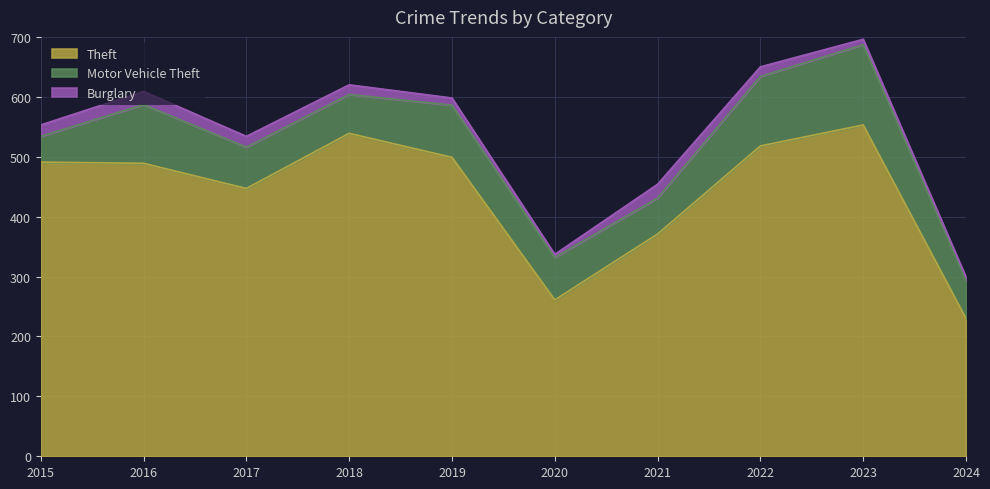

In Burglary, how many points are lower than both neighbors (excluding endpoints)?

1